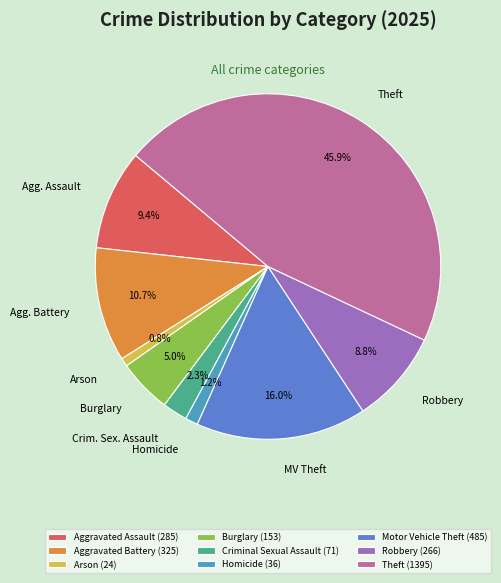

What percentage is the Robbery slice, to the nearest percent?

9%